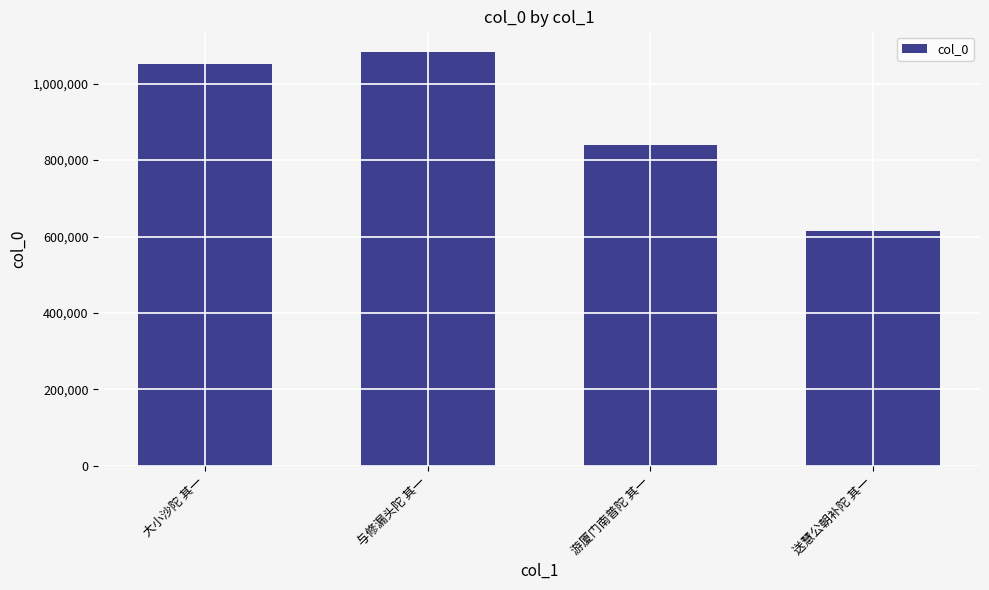

The value at 送慧公朝补陀 其一 is 614431. True or false?

True